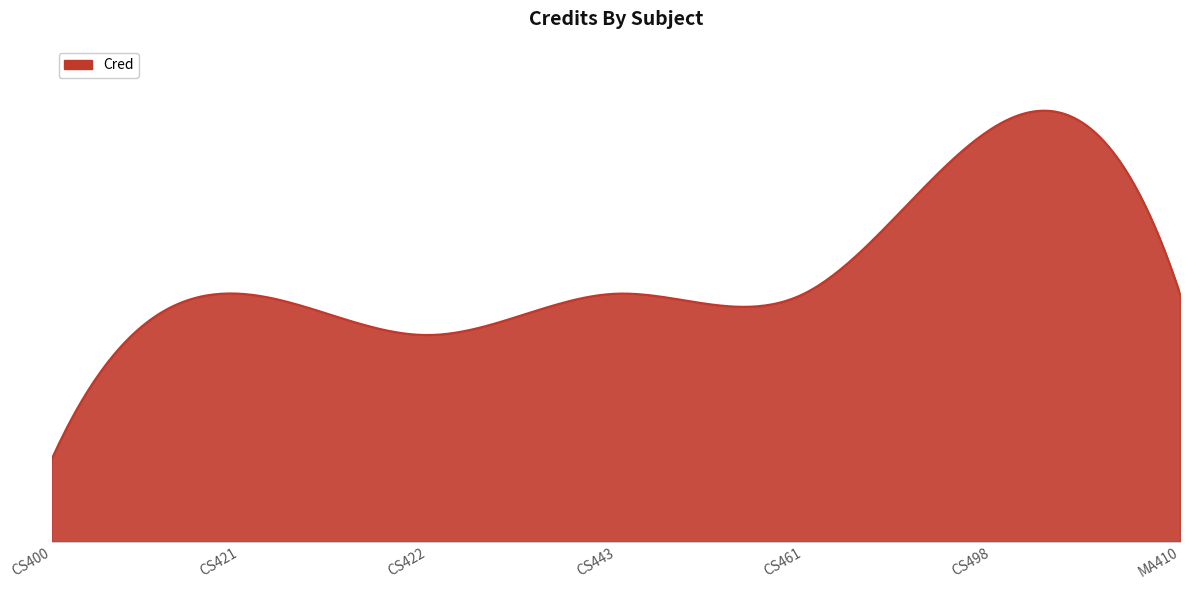

Rank the categories by value from lowest to highest.

CS400, CS422, CS421, CS443, CS461, MA410, CS498